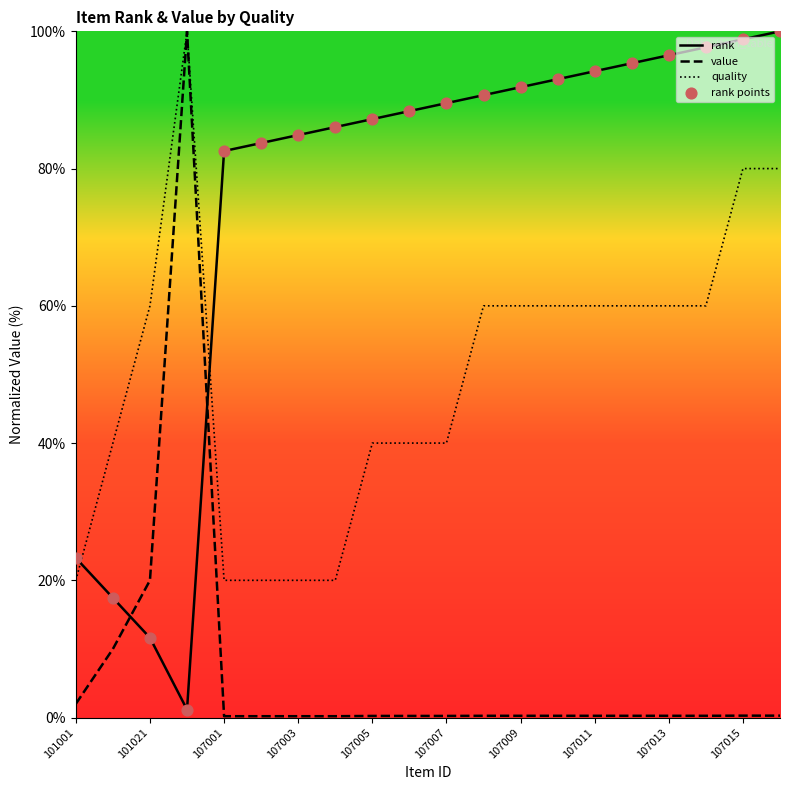

At how many categories does at least one series exceed 61?

17